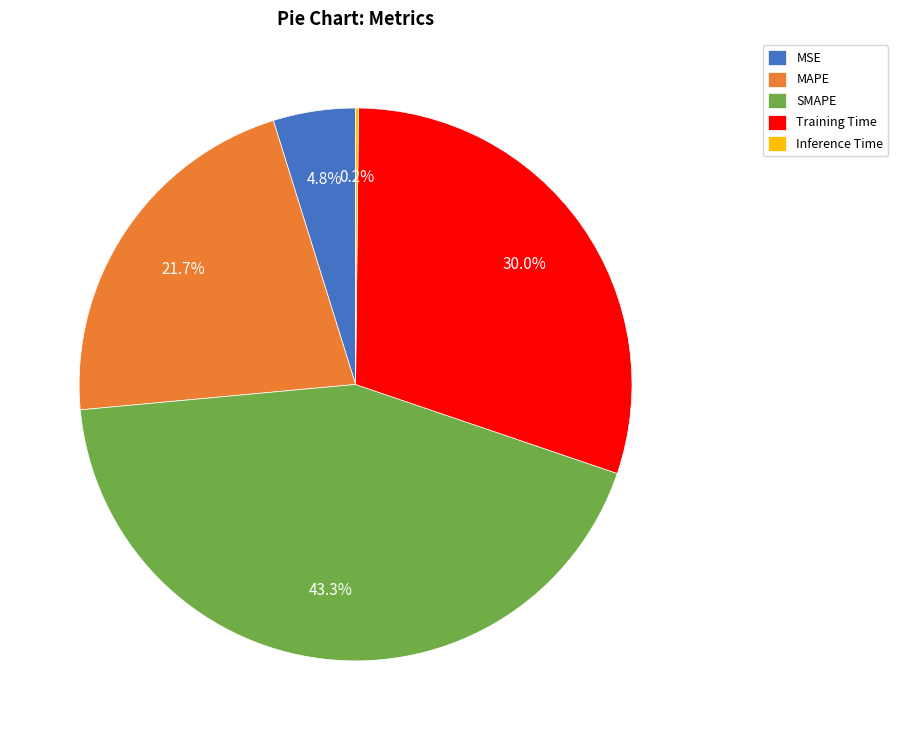

To the nearest percent, what percentage of the pie is SMAPE?

43%